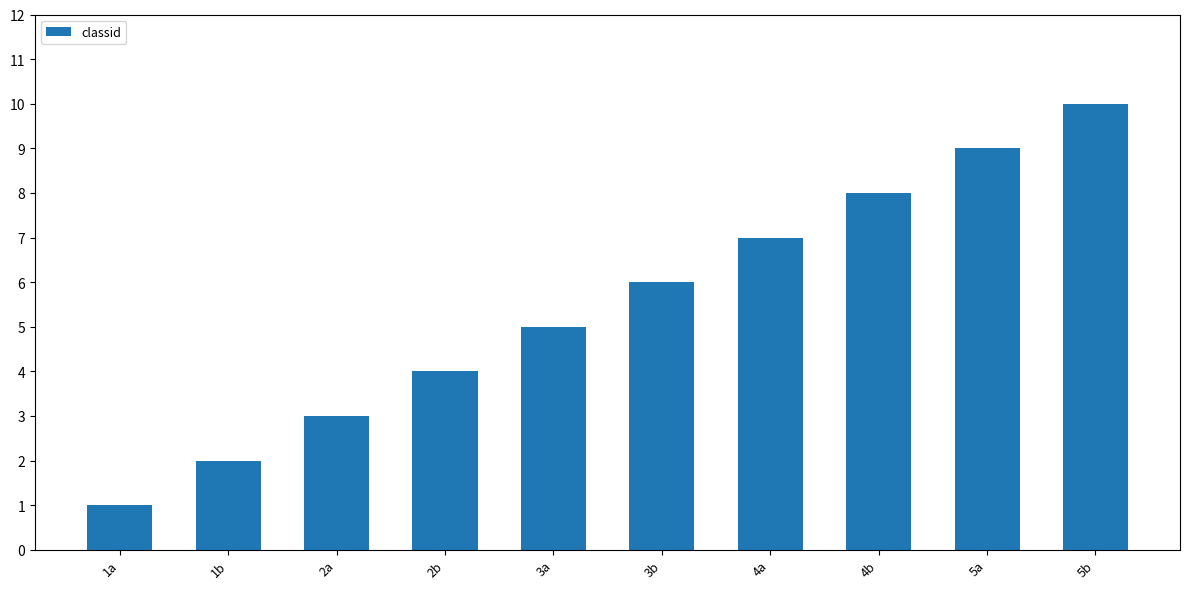

How many values are below 6?

5